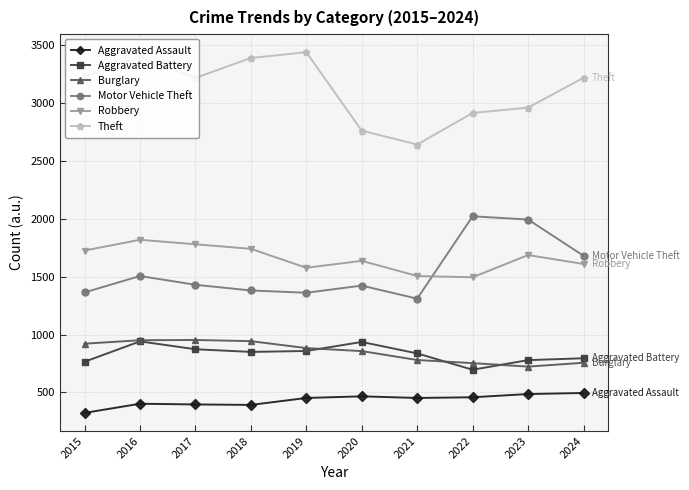

At which category does Motor Vehicle Theft reach its first local peak?

2016